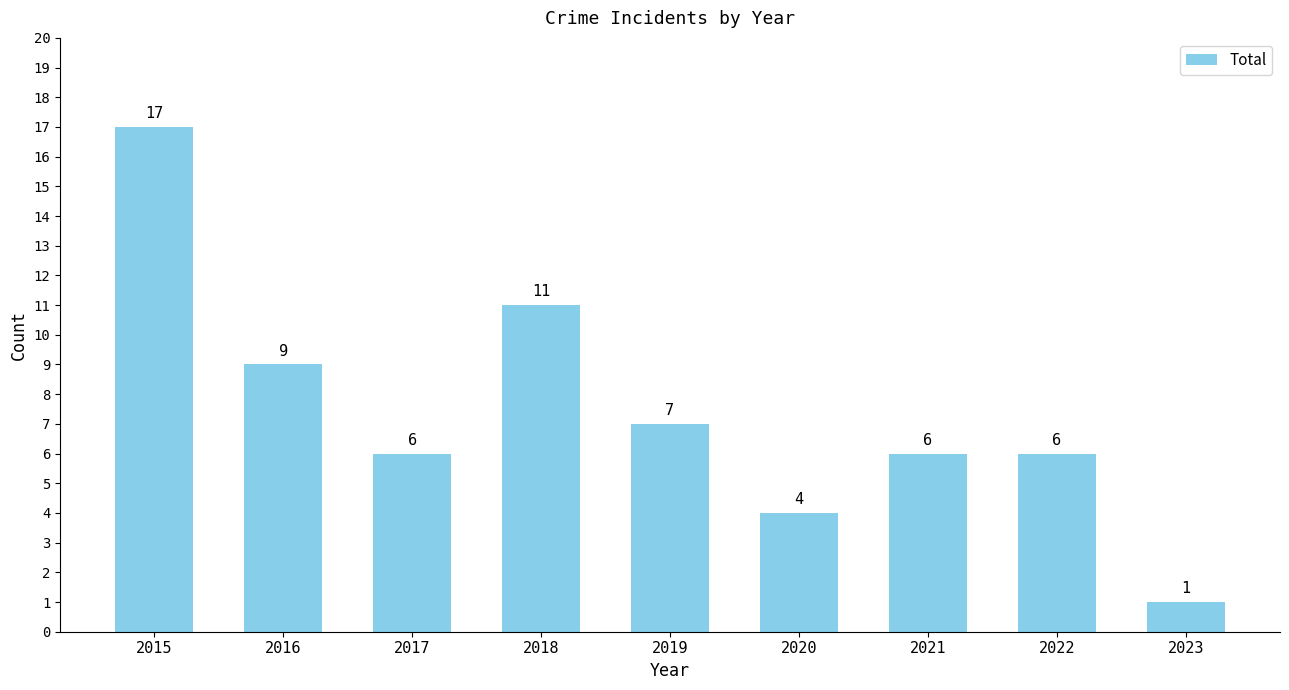

The chart shows a value of 4 at 2020. True or false?

True